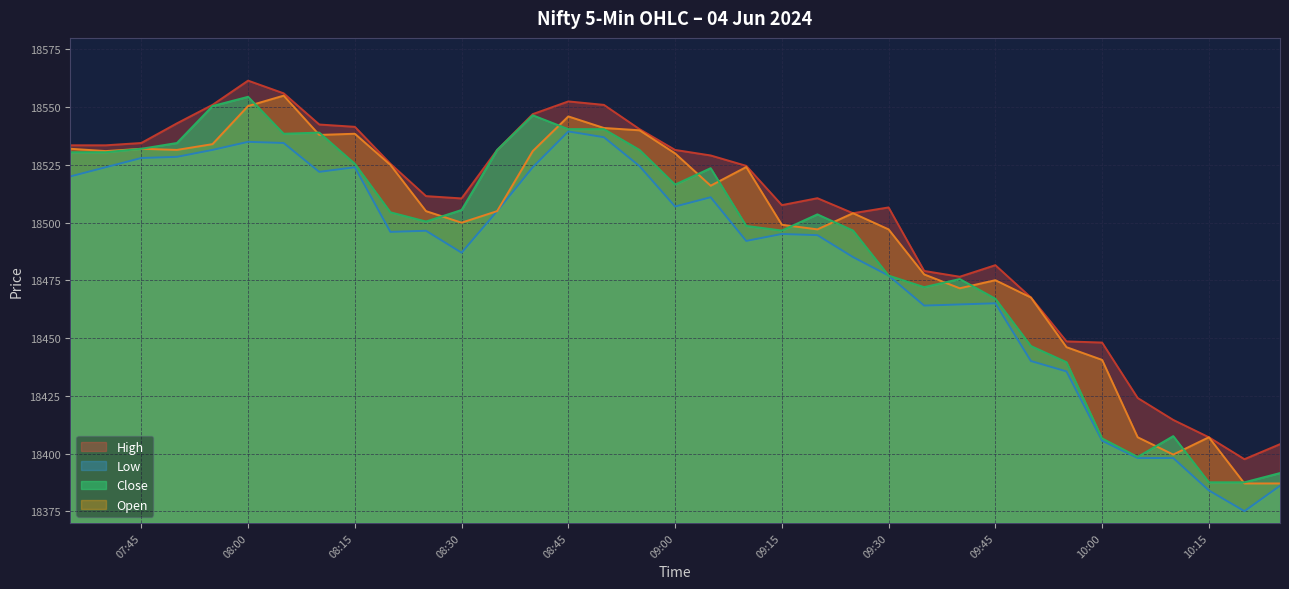

What is the sum of the High values at 2024-06-04 08:20:00 and 2024-06-04 10:25:00?

36929.6